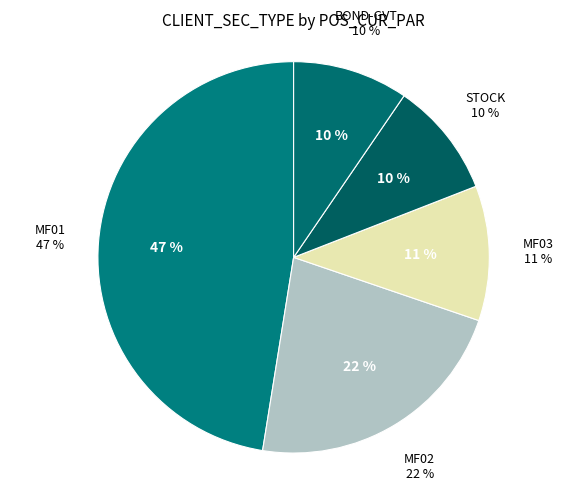

What is the ratio of the value at MF02 to the value at MF01?

0.5